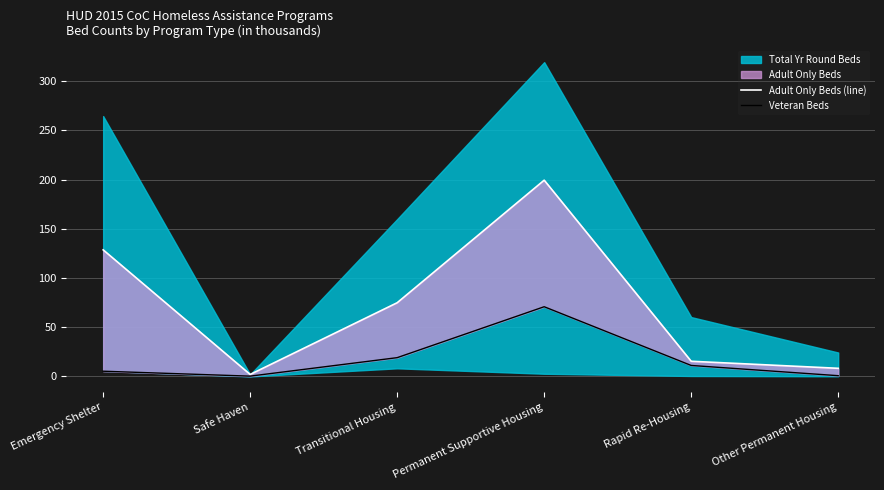

True or false: Veteran Beds and Adult Only Beds (line) cross at least once.

False